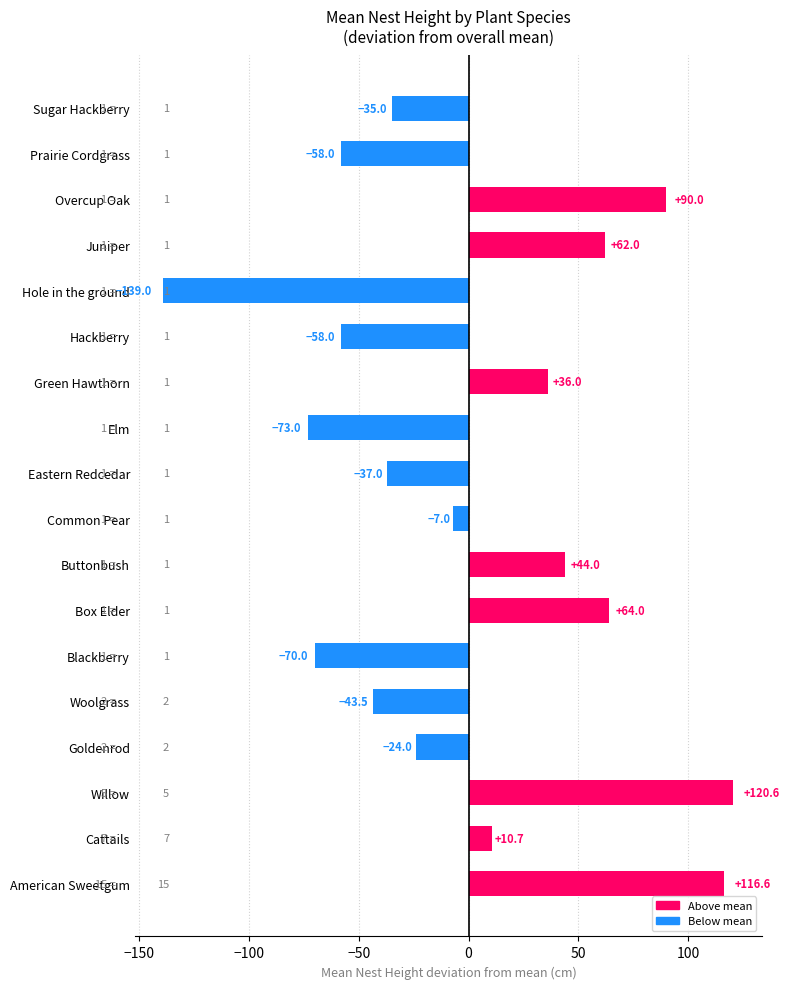

What value does the data have at Prairie Cordgrass?

-58.0